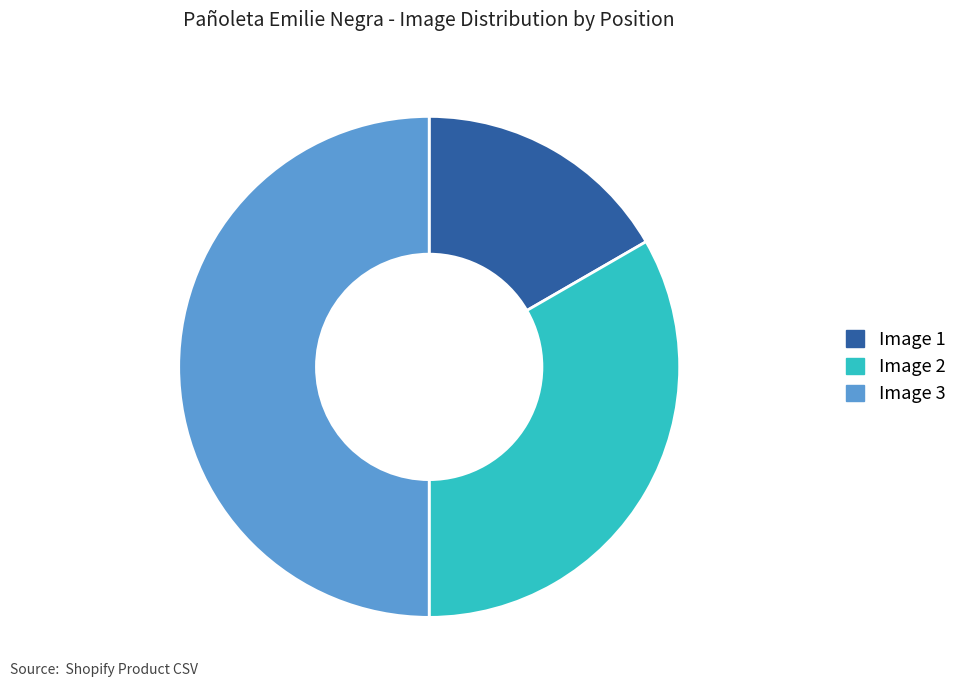

The Image 1 slice represents 26% of the pie. True or false?

False